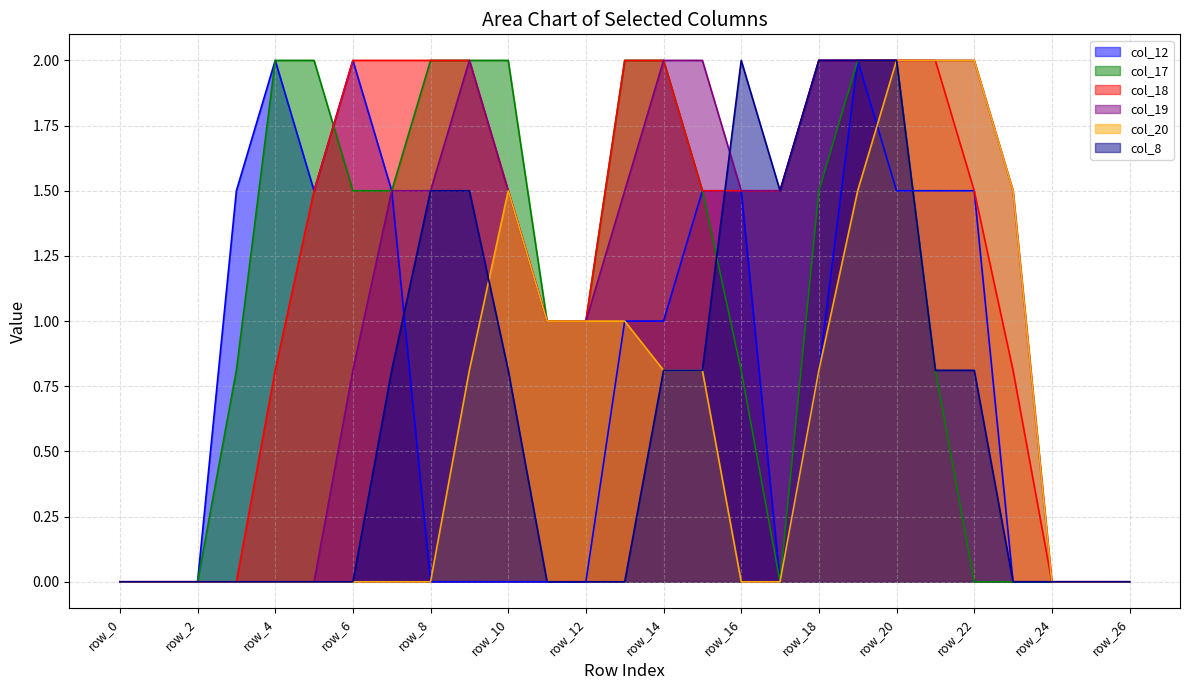

The col_12 series shows 0.0 at row_17. True or false?

True